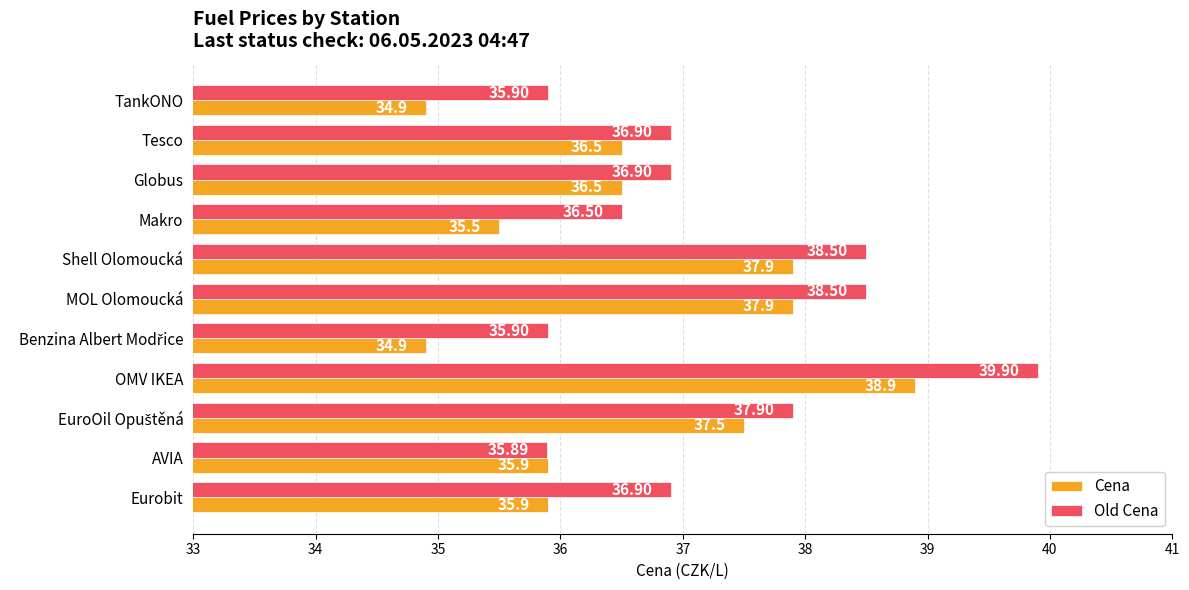

How many distinct data groups are displayed?

2